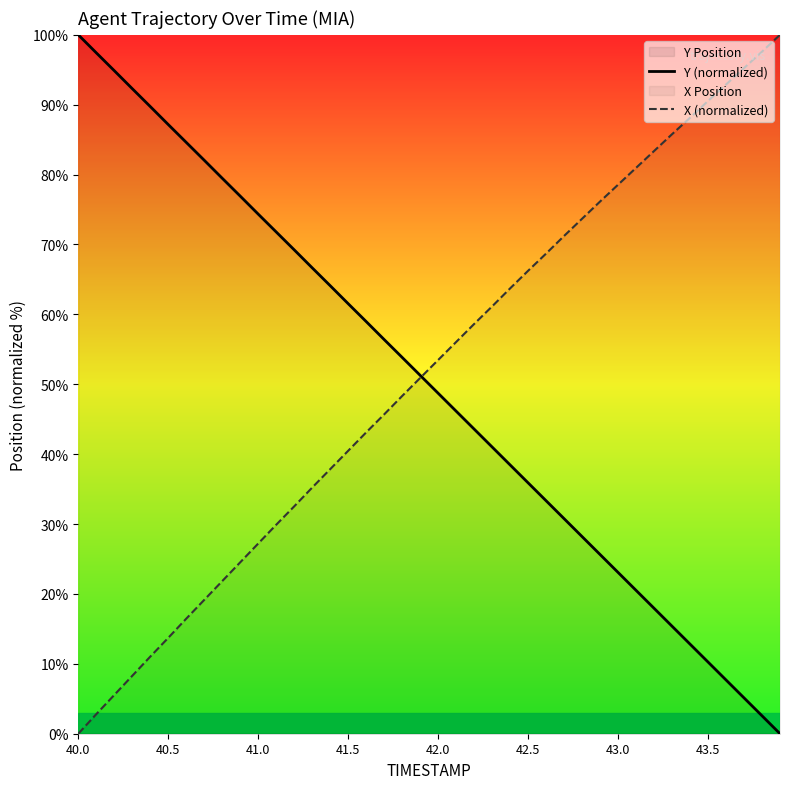

Is the value of X (normalized) at 41.5 greater than the value of Y (normalized) at 41.5?

No